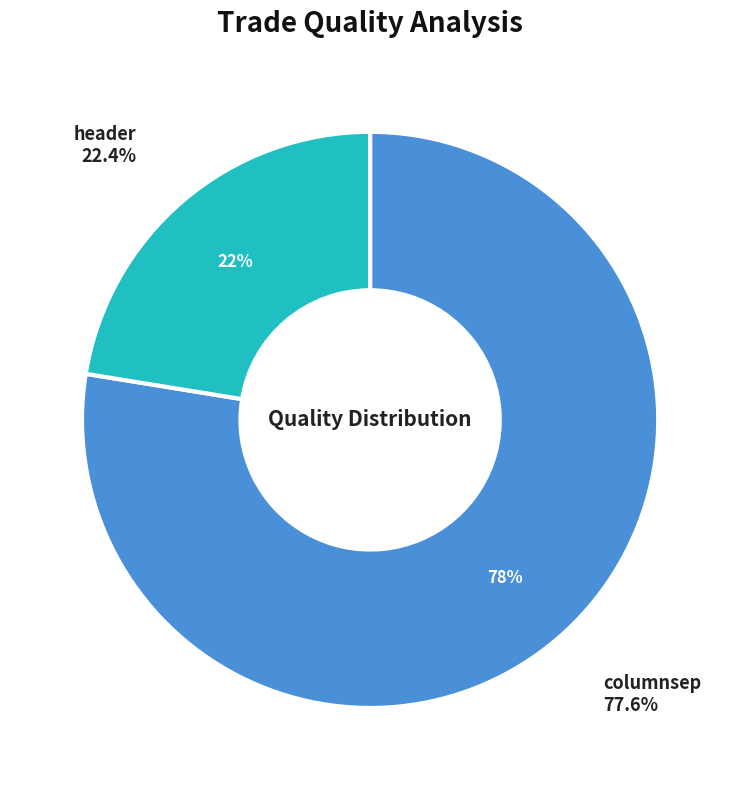

To the nearest percent, what is the average slice percentage?

50%